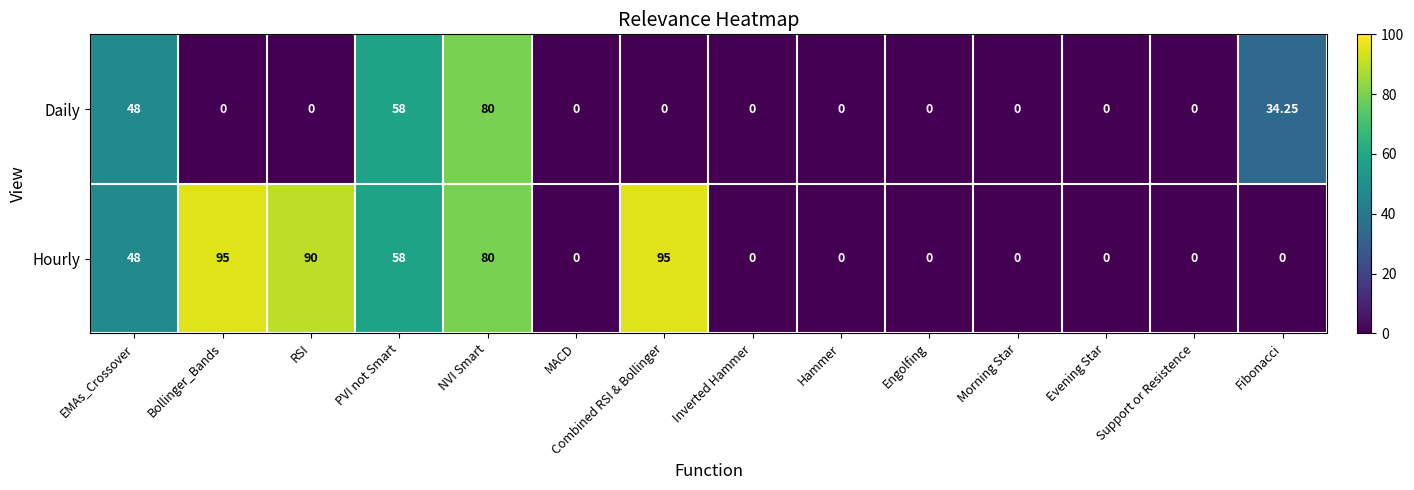

At which label does Daily reach its peak?

NVI Smart